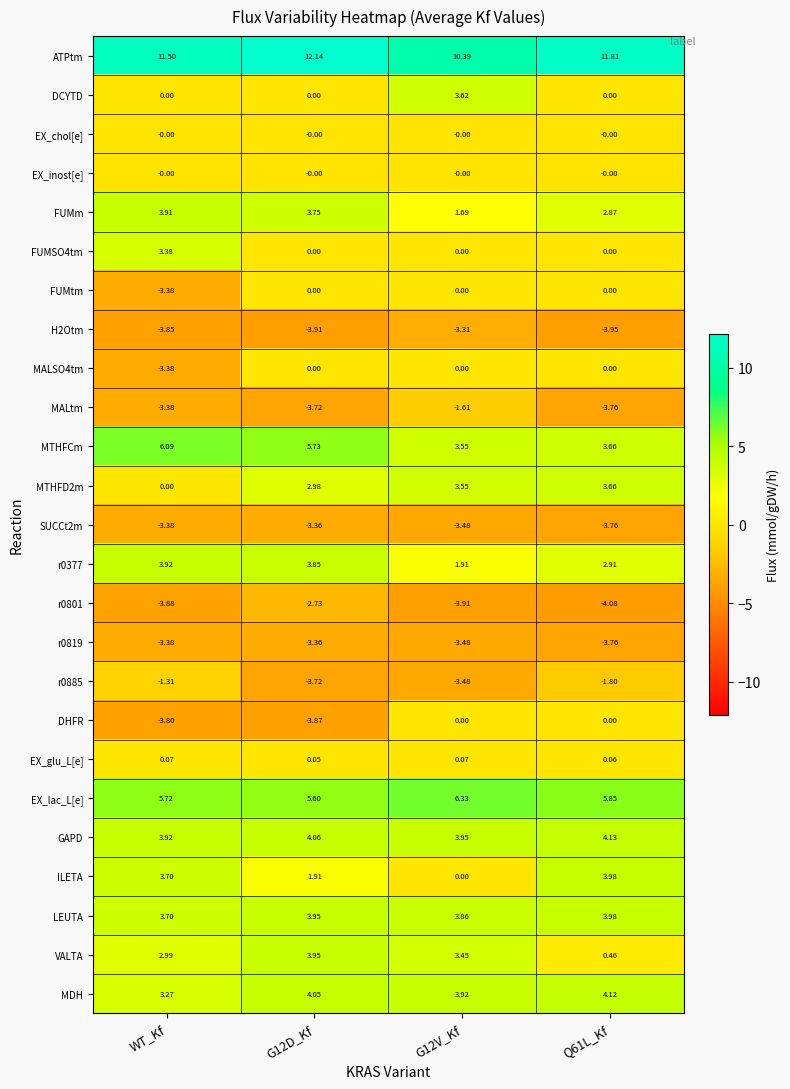

Which series changed the most between G12V_Kf and Q61L_Kf?

ILETA